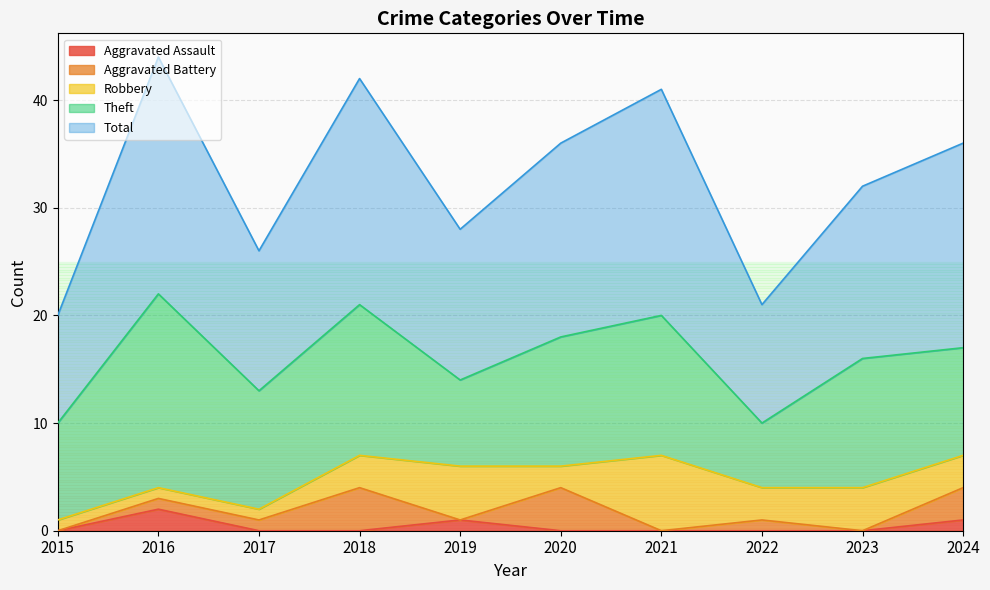

How many Aggravated Assault values are between 0 and 1?

9